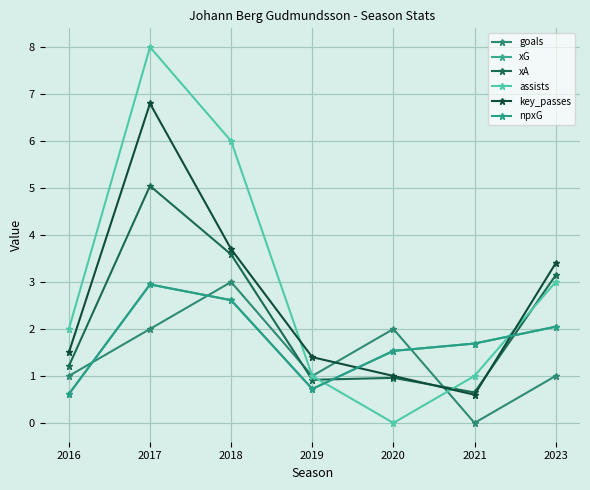

Is this an area chart (filled region under the line)?

No